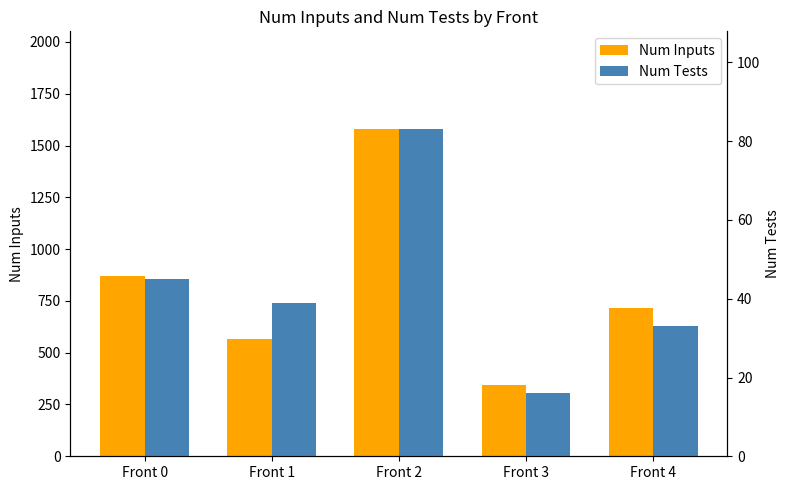

At which category is the sum across all series the highest?

Front 2